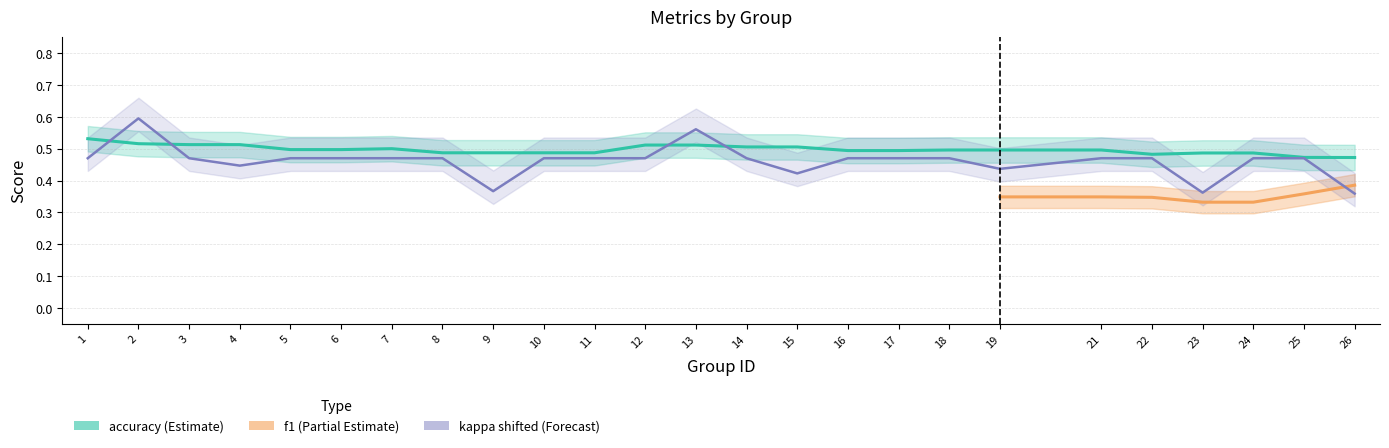

True or false: accuracy and f1 cross at least once.

False